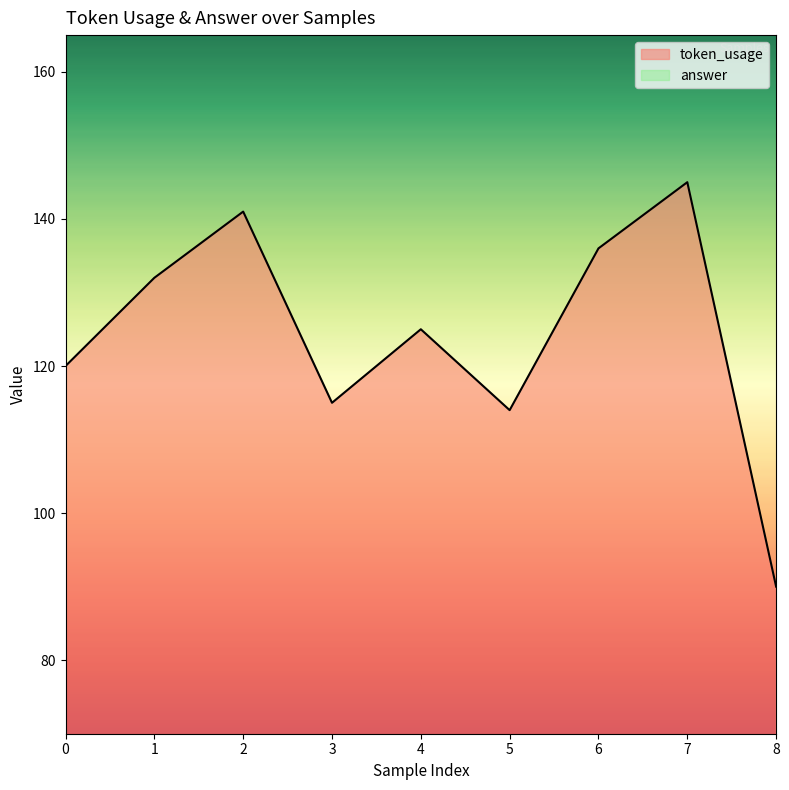

What is the change in value from 3 to 6?

+21